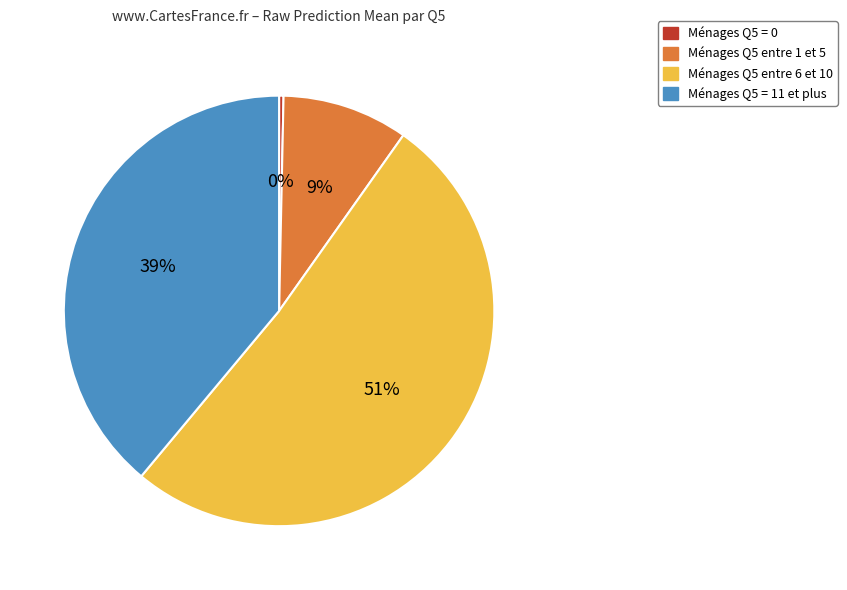

Is there a majority slice in this chart?

Yes